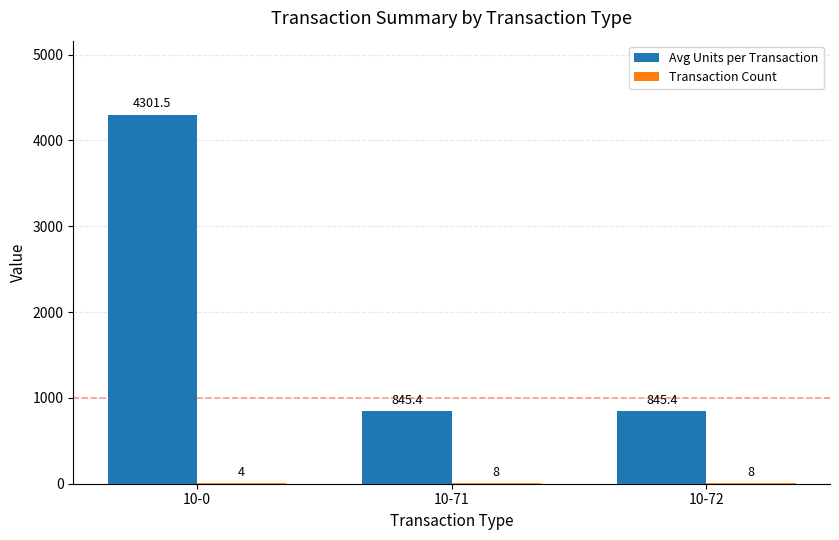

True or false: Avg Units per Transaction has a value of 1188.5 at 10-71.

False